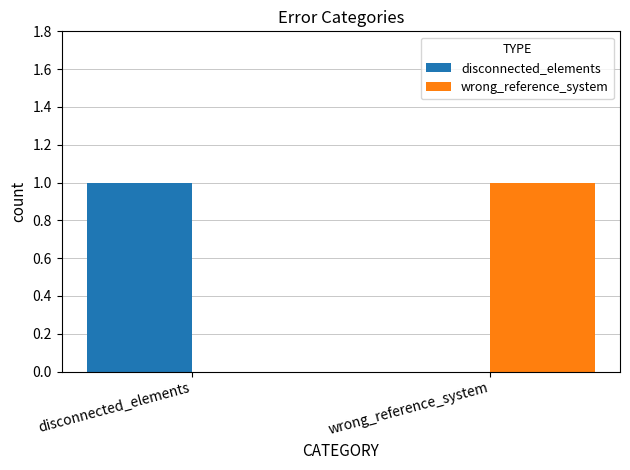

What is the difference between the wrong_reference_system values at wrong_reference_system and disconnected_elements?

1